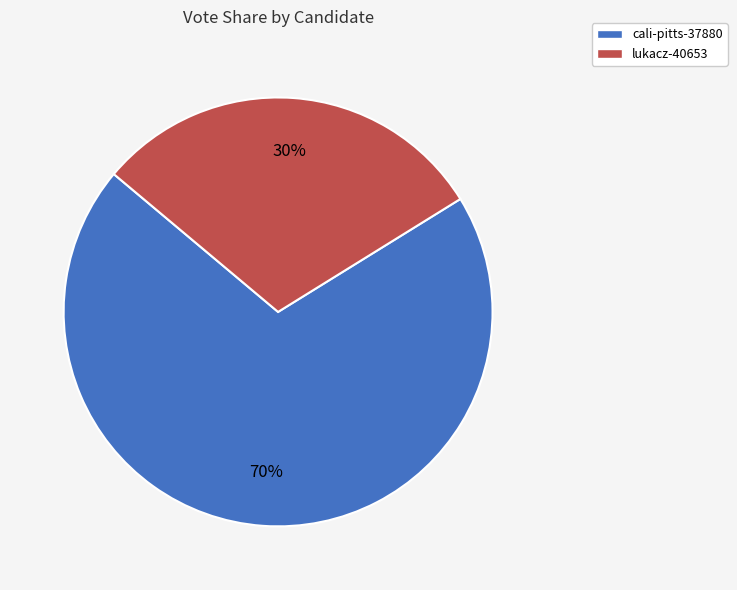

How many slices are in this pie chart?

2